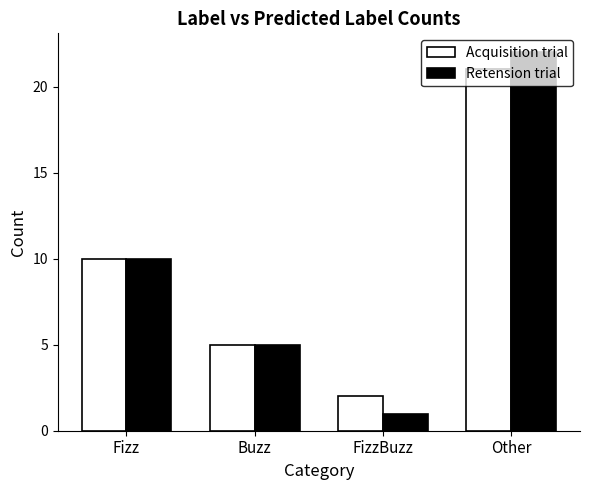

What is the average value of the Acquisition trial series?

10